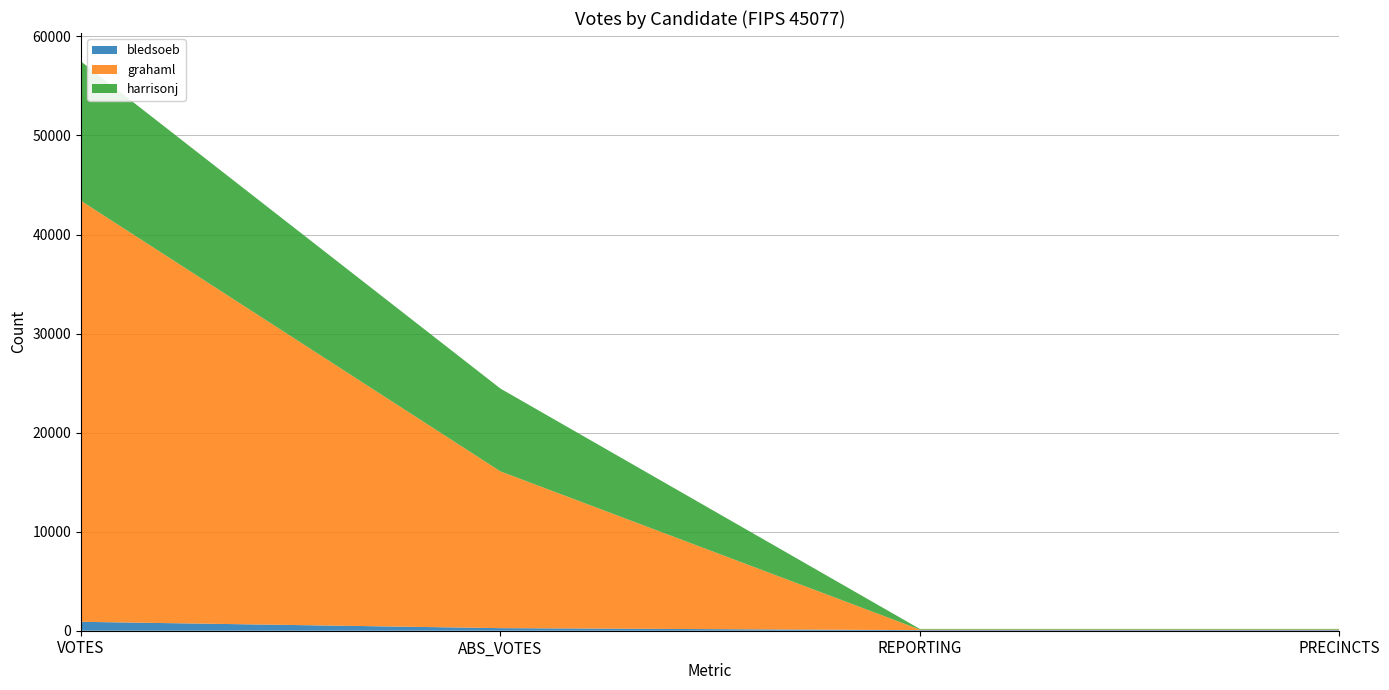

Reading right to left, extract all data points from this chart.

bledsoeb: 61	61	261	900
grahaml: 61	61	15829	42505
harrisonj: 61	61	8360	14066